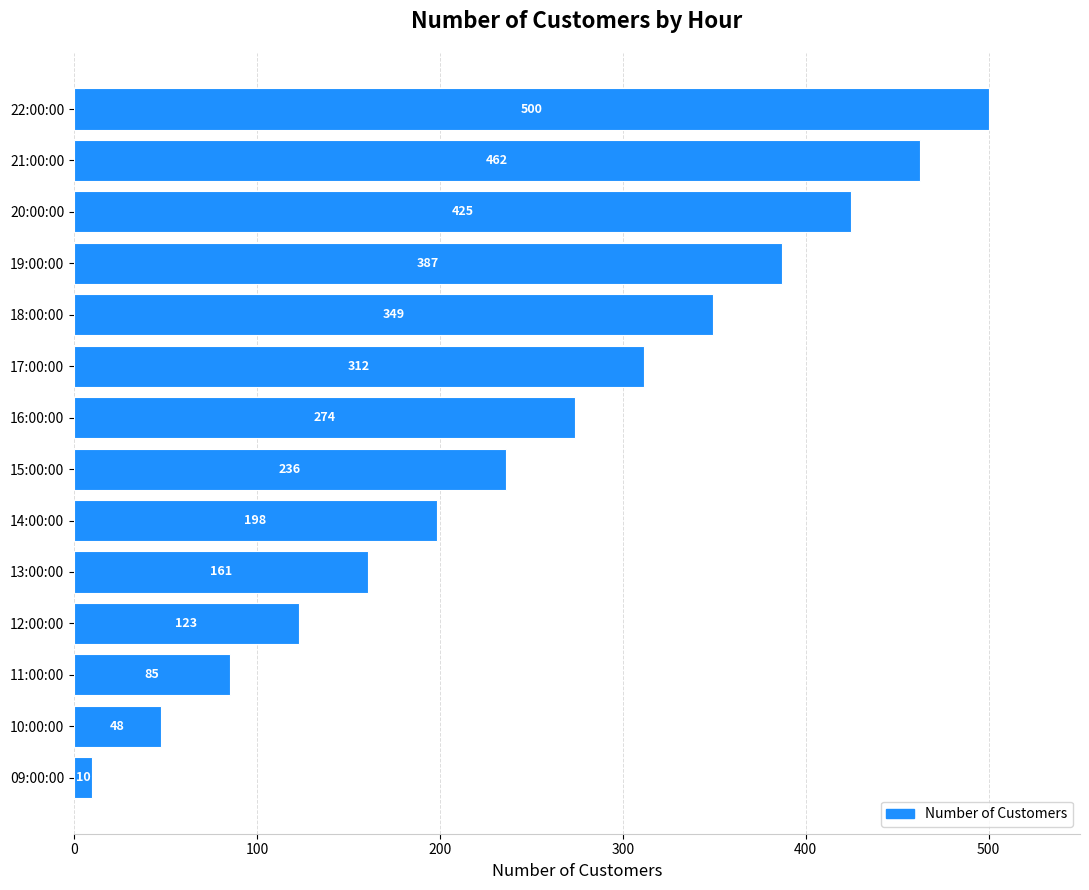

What is the difference between the second highest and minimum values?

452.3